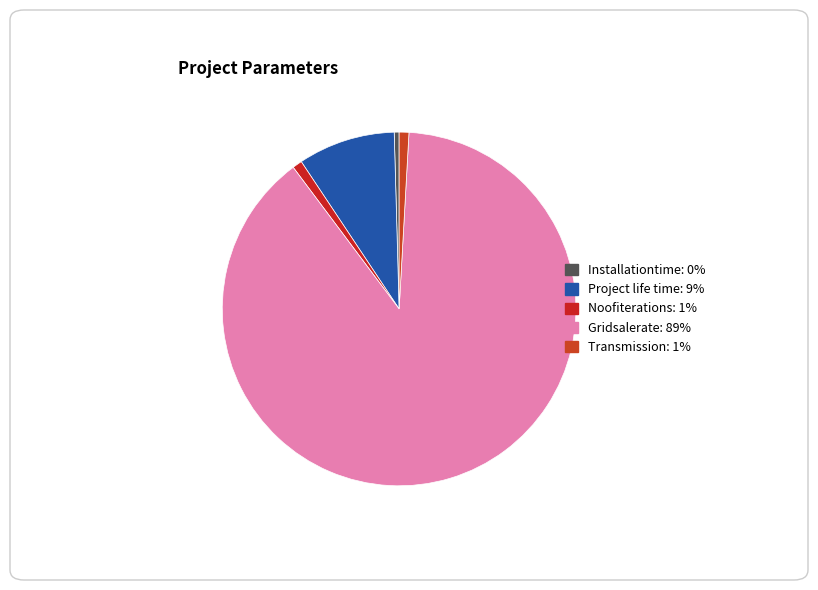

How many segments does this pie chart have?

5